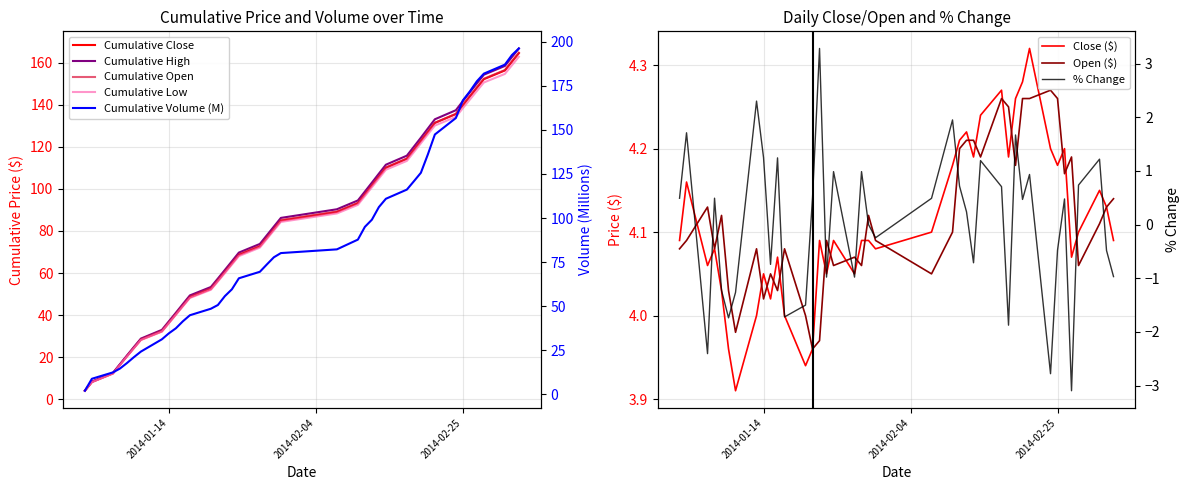

Reading left to right, list all the values displayed in this chart.

close: 4.1	4.2	4.1	4.1	4.0	4.0	3.9	4.0	4.0	4.0	4.1	4.0	3.9	4.0	4.1	4.0	4.1	4.0	4.1	4.1	4.1	4.1	4.2	4.2	4.2	4.2	4.2	4.3	4.2	4.3	4.3	4.3	4.2	4.2	4.2	4.1	4.1	4.2	4.1	4.1
open: 4.1	4.1	4.1	4.1	4.1	4.0	4.0	4.1	4.0	4.0	4.0	4.1	4.0	4.0	4.0	4.1	4.1	4.1	4.1	4.1	4.1	4.0	4.1	4.2	4.2	4.2	4.2	4.3	4.2	4.2	4.3	4.3	4.3	4.3	4.2	4.2	4.1	4.1	4.1	4.1
pctChg: 0.5	1.7	-2.4	0.5	-1.2	-1.7	-1.3	2.3	1.2	-0.7	1.2	-1.7	-1.5	0.5	3.3	-1.0	1.0	-1.0	1.0	0.0	-0.2	0.5	2.0	0.7	0.2	-0.7	1.2	0.7	-1.9	1.7	0.5	0.9	-2.8	-0.5	0.5	-3.1	0.7	1.2	-0.5	-1.0